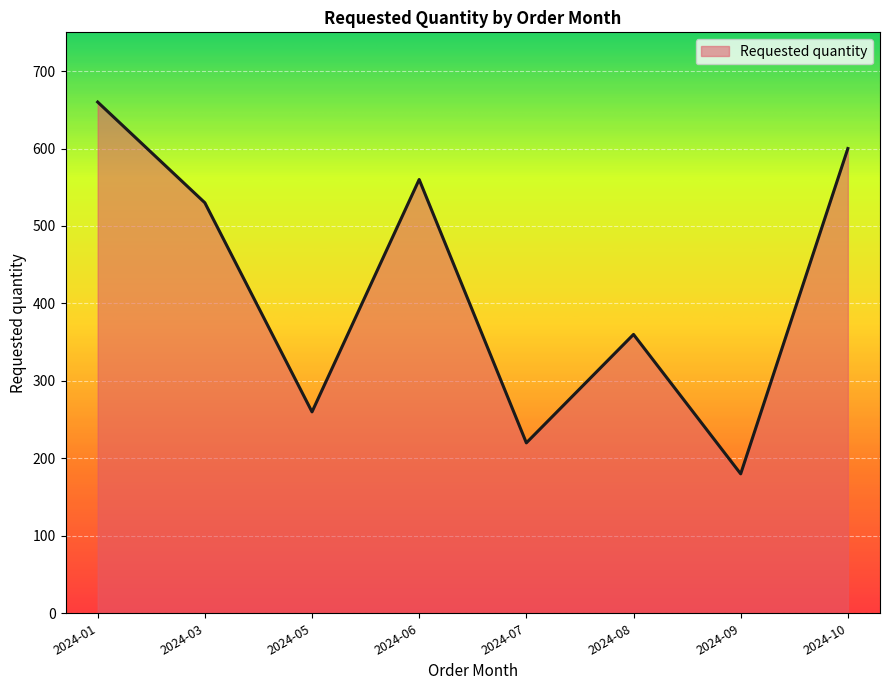

What is the ratio of the value at 2024-07 to the value at 2024-05?

0.8